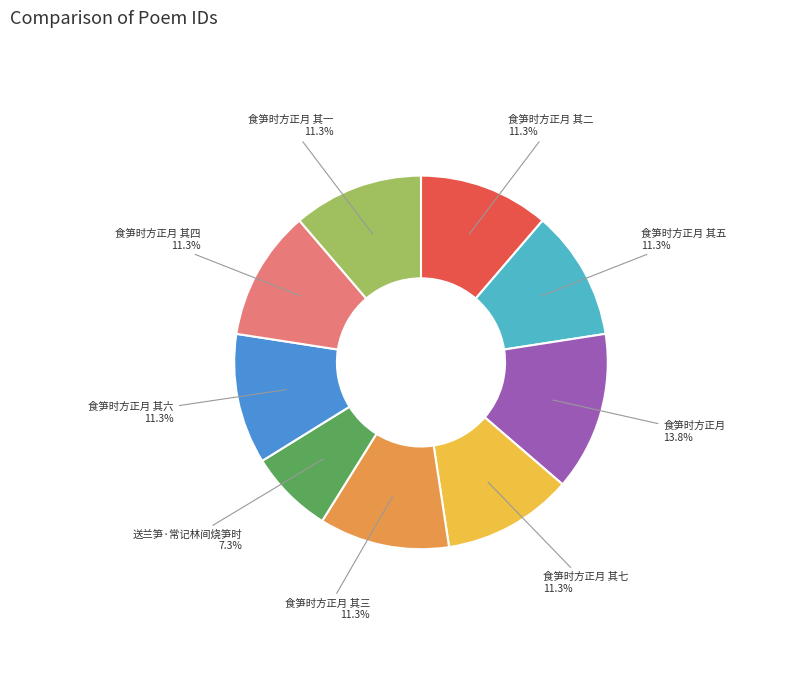

What portion of the pie excludes 食笋时方正月 其四?

88.7%